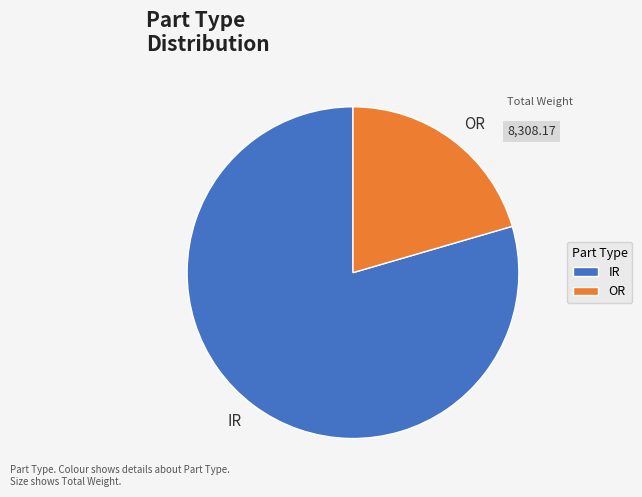

Rank the categories by value from lowest to highest.

OR, IR